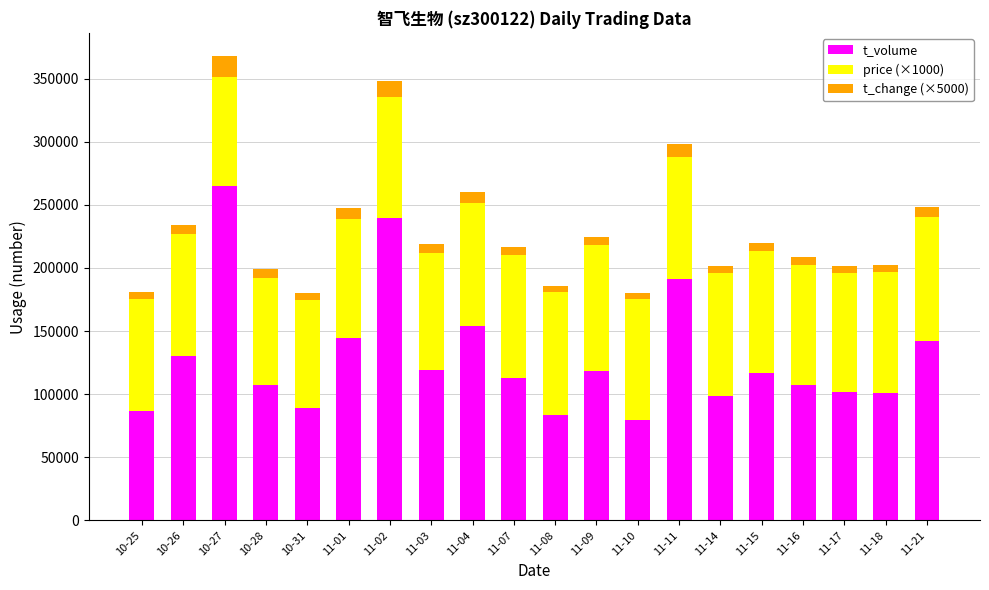

What is the sum of all t_volume values?

2588205